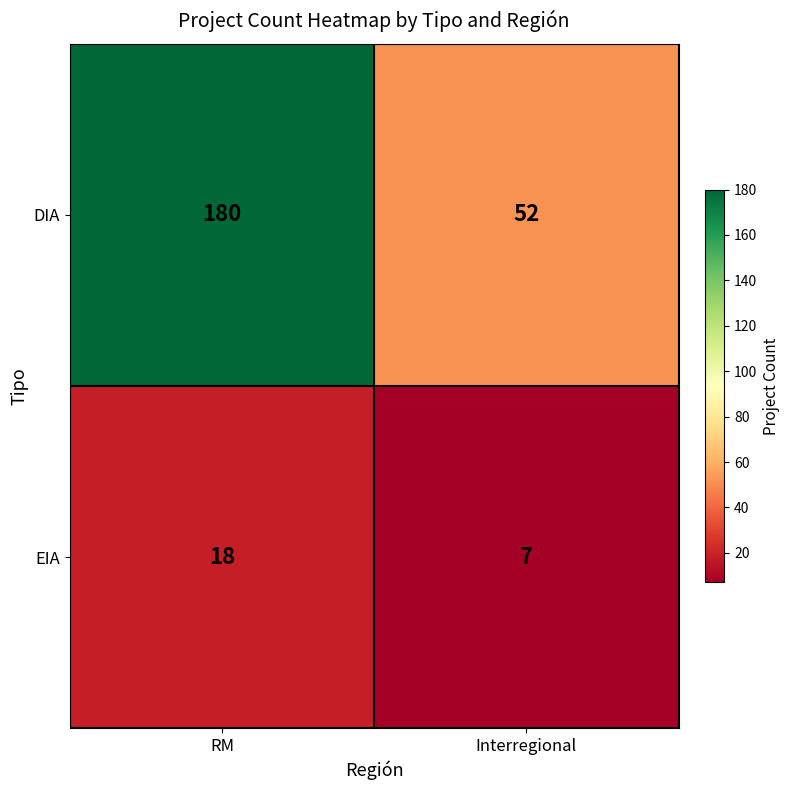

At how many categories does at least one series exceed 40?

2